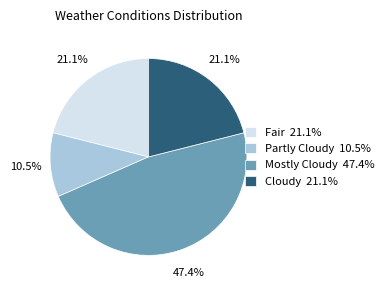

What portion of the pie excludes Fair?

78.9%